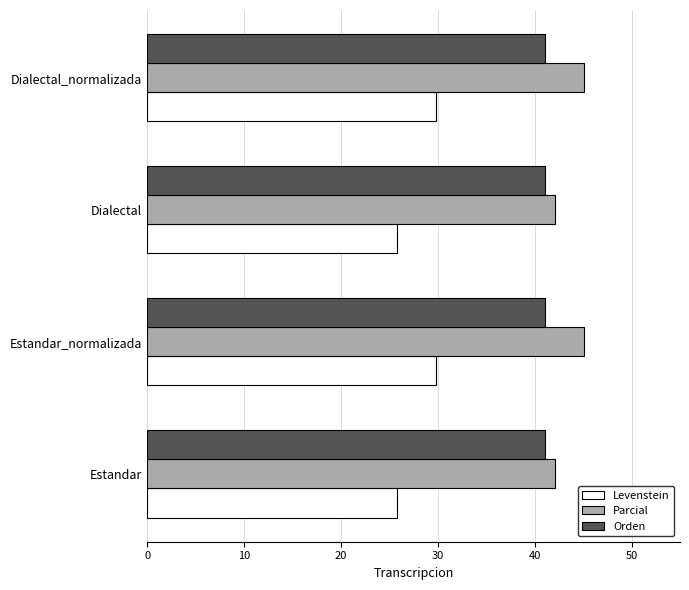

Rank the series by their maximum value, from lowest to highest.

Levenstein, Orden, Parcial